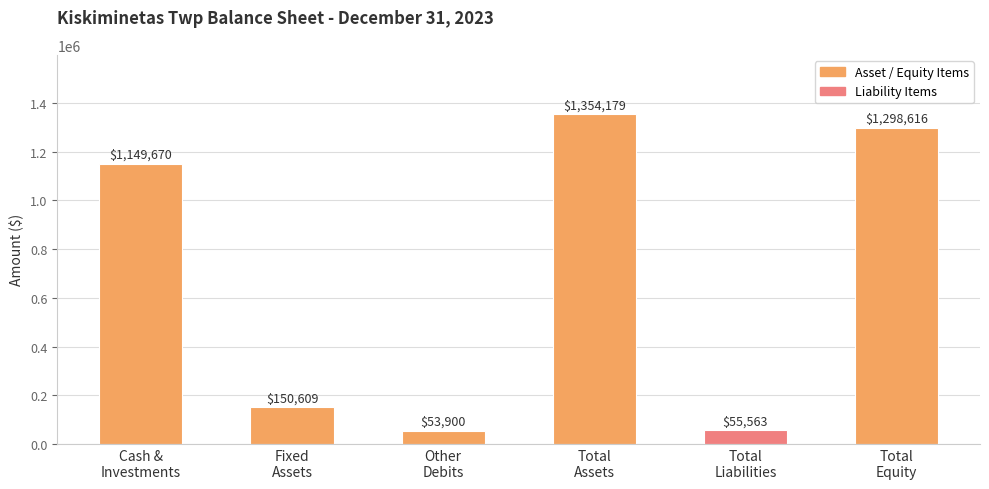

What is the change in value from Fixed
Assets to Total
Equity?

+1148007